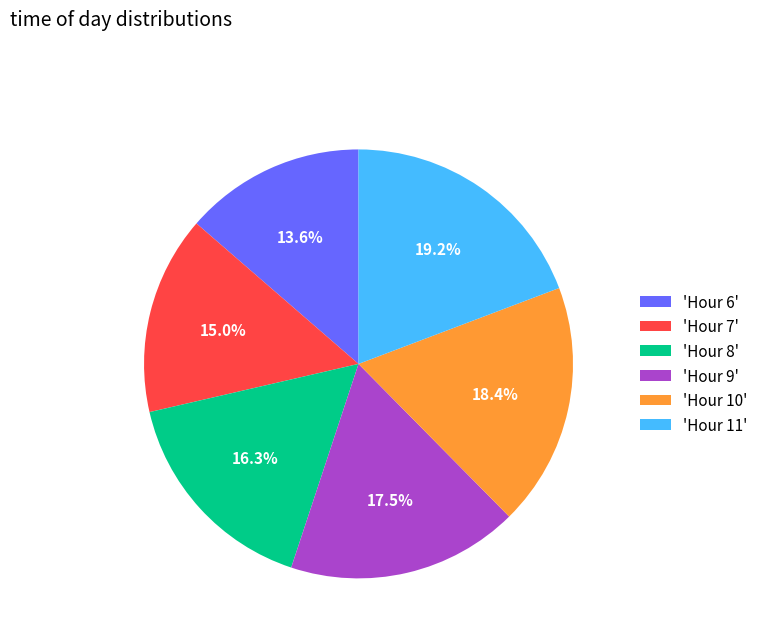

What percentage is NOT represented by 'Hour 9'?

82.5%